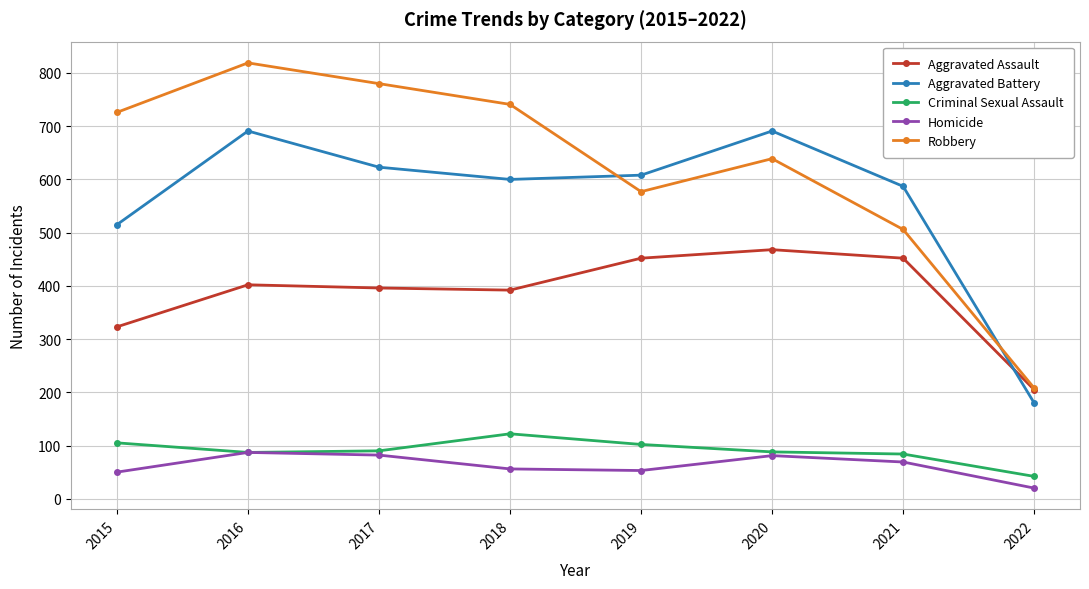

What is the minimum value shown in the chart?

20